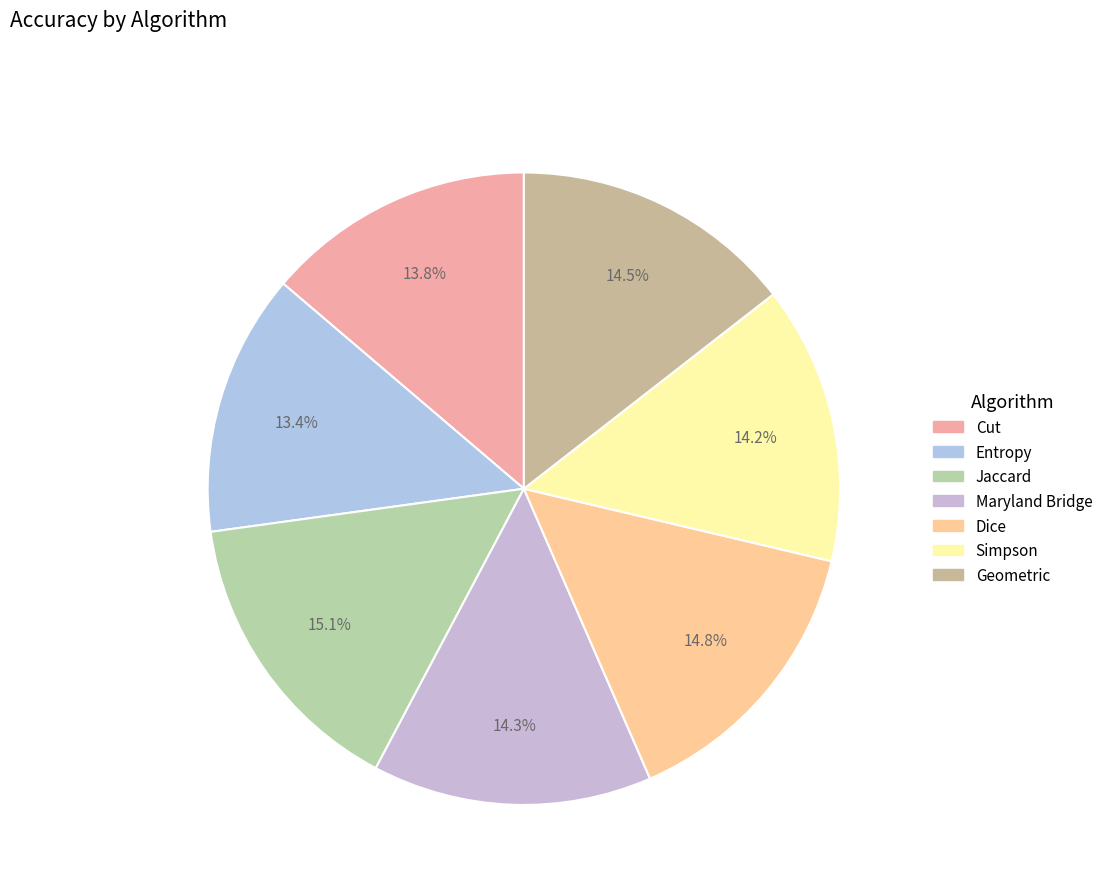

Rank the categories by value from highest to lowest.

Jaccard, Dice, Geometric, Maryland Bridge, Simpson, Cut, Entropy